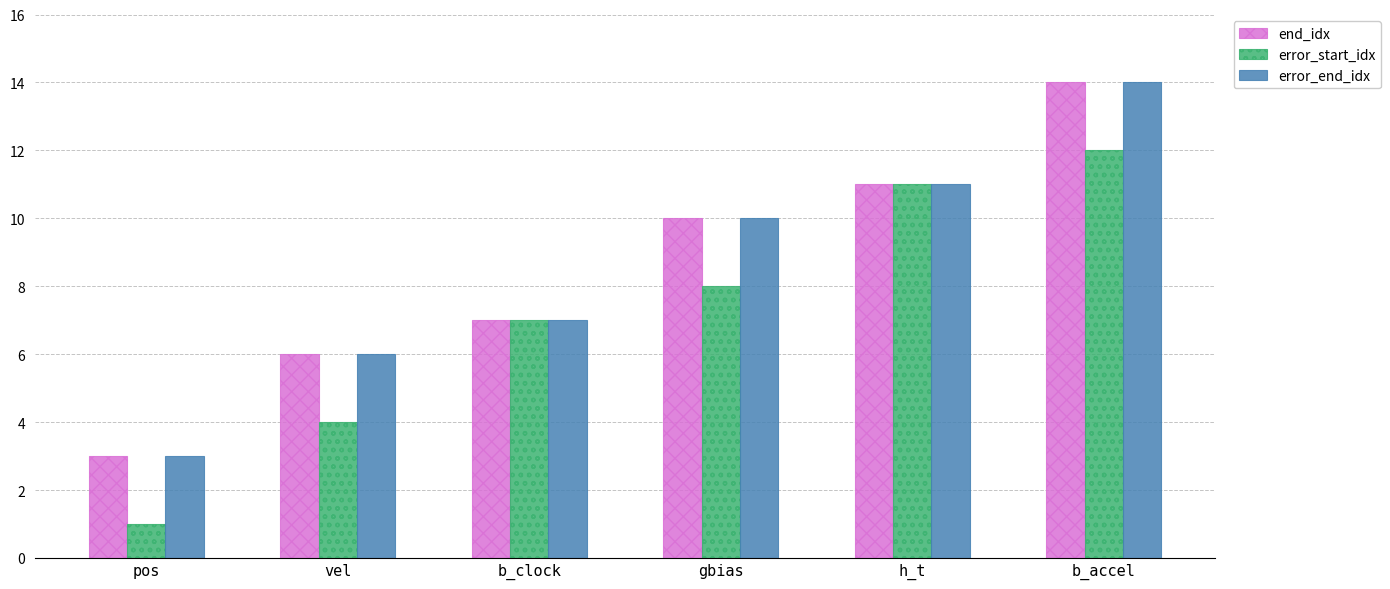

Reading left to right, transcribe all the data shown in this chart.

end_idx: pos=3	vel=6	b_clock=7	gbias=10	h_t=11	b_accel=14
error_start_idx: pos=1	vel=4	b_clock=7	gbias=8	h_t=11	b_accel=12
error_end_idx: pos=3	vel=6	b_clock=7	gbias=10	h_t=11	b_accel=14